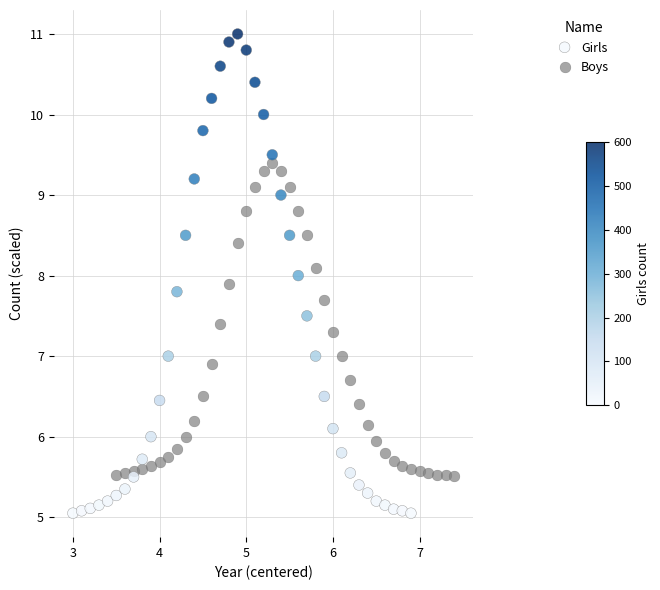

Which series has the largest Y range (max minus min)?

Girls